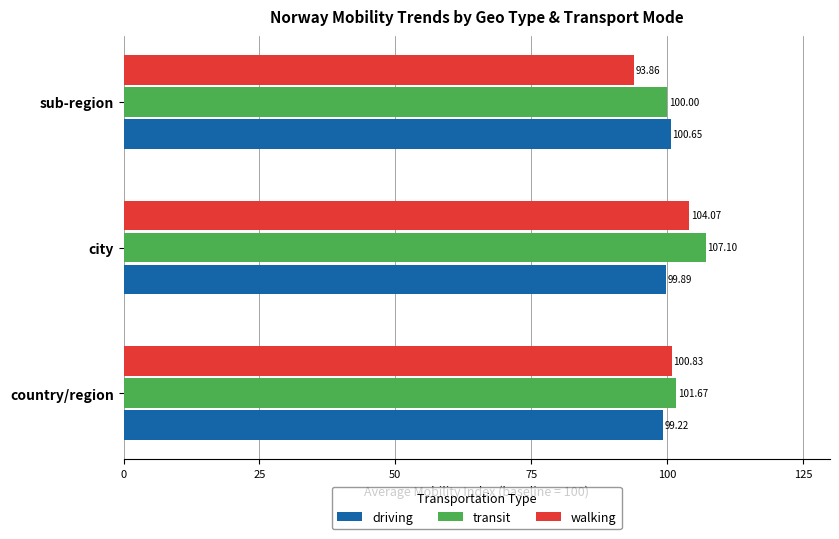

Which category has the highest value across all series?

city